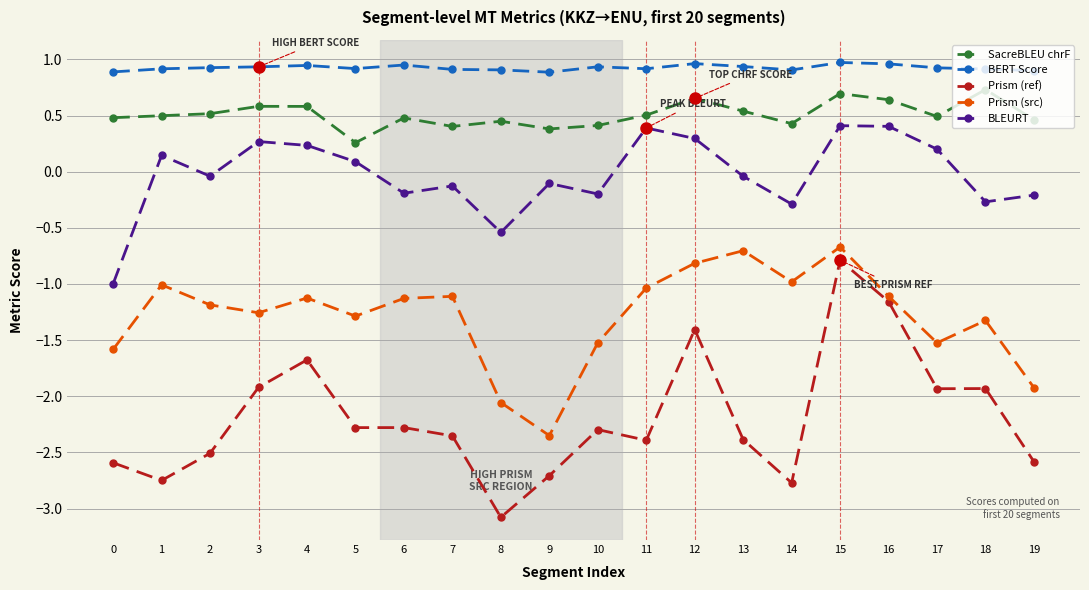

What is the difference between the maximum and minimum values in the Prism (ref) series?

2.3